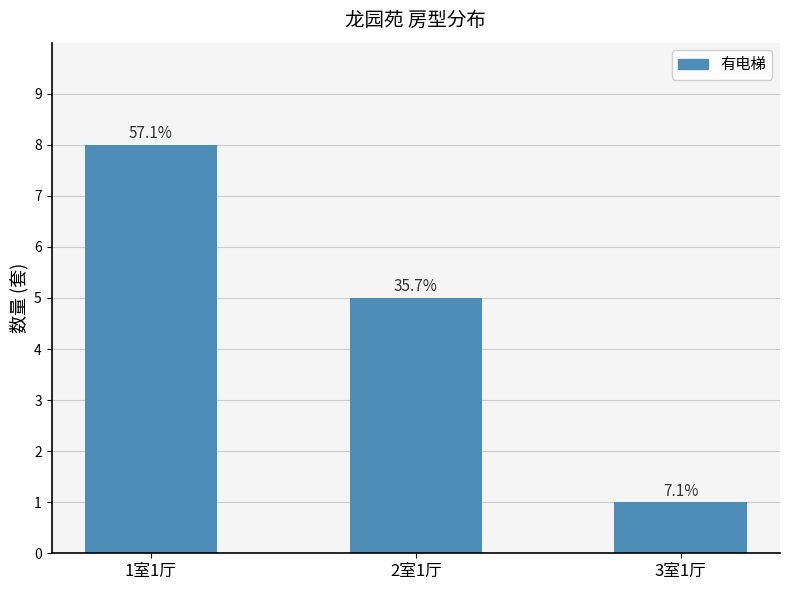

What is the difference between the values at 3室1厅 and 1室1厅?

7